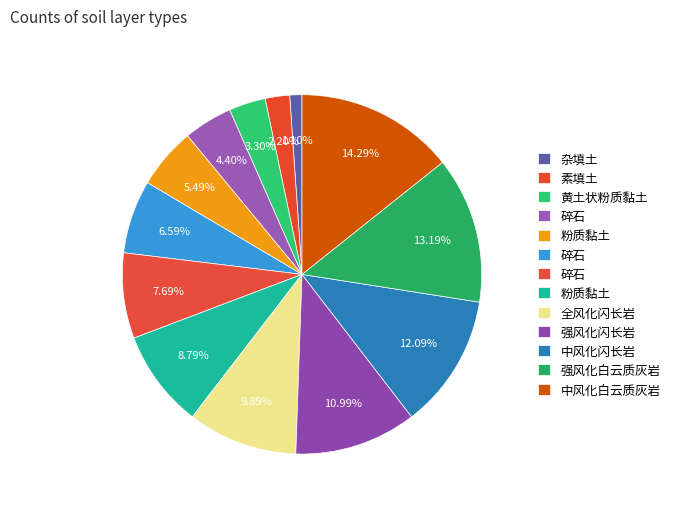

What is the smallest slice in the pie chart?

杂填土